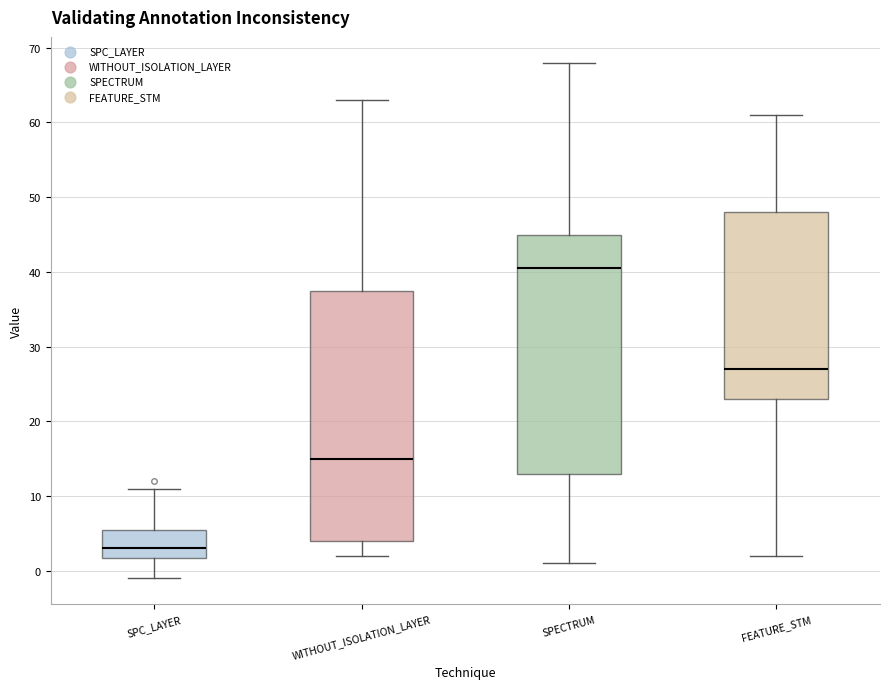

Reading left to right, read every box against the y-axis: the position of its median line, the range the box covers, and the ends of its whiskers. The values are not printed on the chart, so give them approximately, as read against the axis.

SPC_LAYER: median 3, box 2 to 6, whiskers -1 to 11
WITHOUT_ISOLATION_LAYER: median 15, box 4 to 38, whiskers 2 to 63
SPECTRUM: median 41, box 13 to 45, whiskers 1 to 68
FEATURE_STM: median 27, box 23 to 48, whiskers 2 to 61